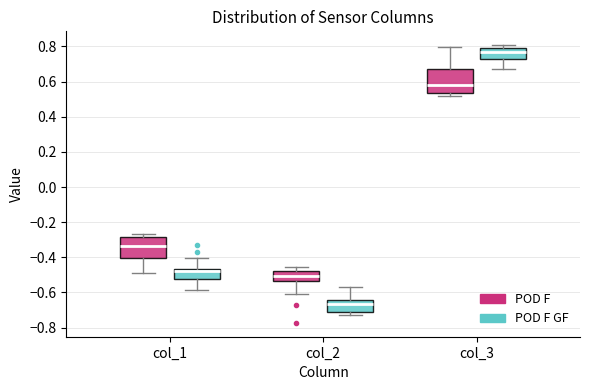

Reading left to right, transcribe this box plot: for each box, give where its median line is, the range the box spans, and where its two whiskers end, as read against the y-axis. The values are not printed on the chart, so give them approximately, as read against the axis.

col_1 (POD F): median -0.34, box -0.40 to -0.28, whiskers -0.48 to -0.26
col_1 (POD F GF): median -0.48, box -0.52 to -0.46, whiskers -0.58 to -0.40
col_2 (POD F): median -0.50, box -0.54 to -0.48, whiskers -0.60 to -0.46
col_2 (POD F GF): median -0.66, box -0.72 to -0.64, whiskers -0.72 (just below the box's lower edge) to -0.58
col_3 (POD F): median 0.58, box 0.54 to 0.68, whiskers 0.52 to 0.80
col_3 (POD F GF): median 0.78 (just below the box's upper edge), box 0.72 to 0.78, whiskers 0.68 to 0.80